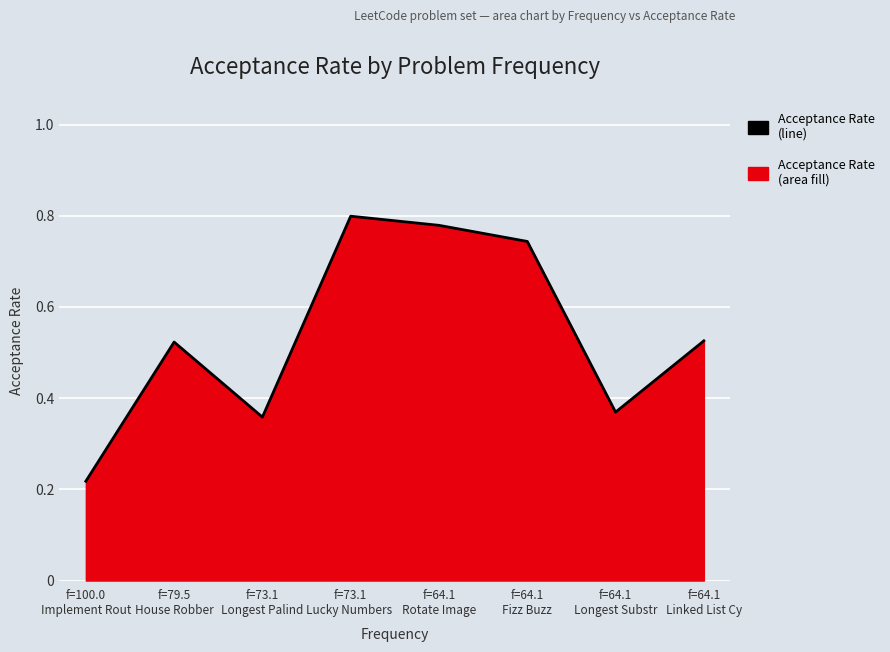

Which label corresponds to the smallest value in the chart?

f=100.0
Implement Rout